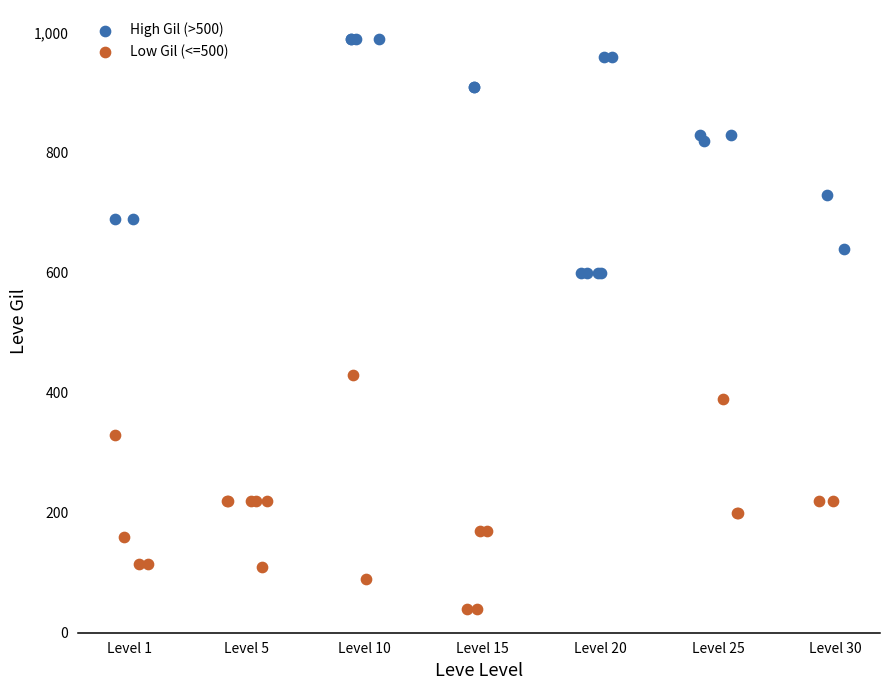

Which series reaches the minimum Y coordinate?

Low Gil (<=500)